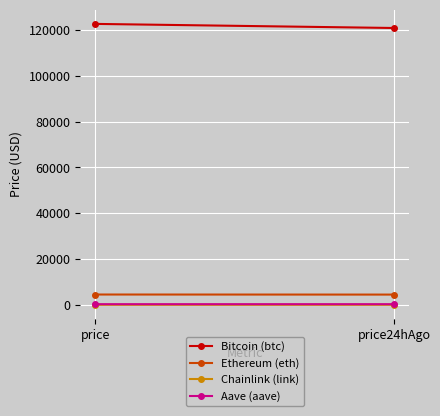

What is the approximate value of Bitcoin (btc) at price24hAgo?

120930.0